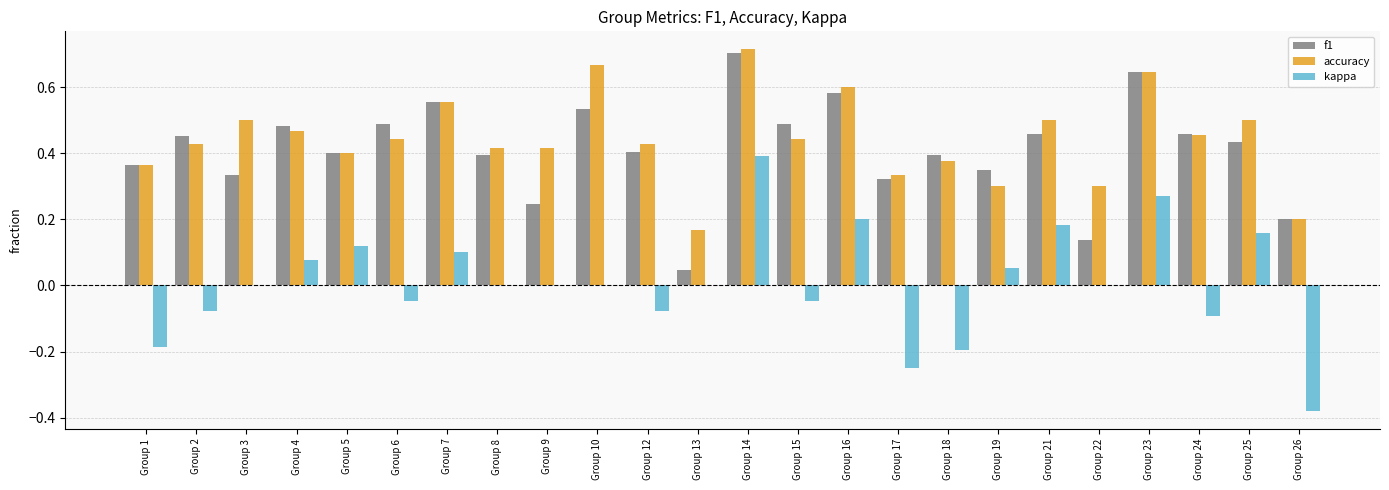

Which series changed the most between Group 13 and Group 22?

accuracy